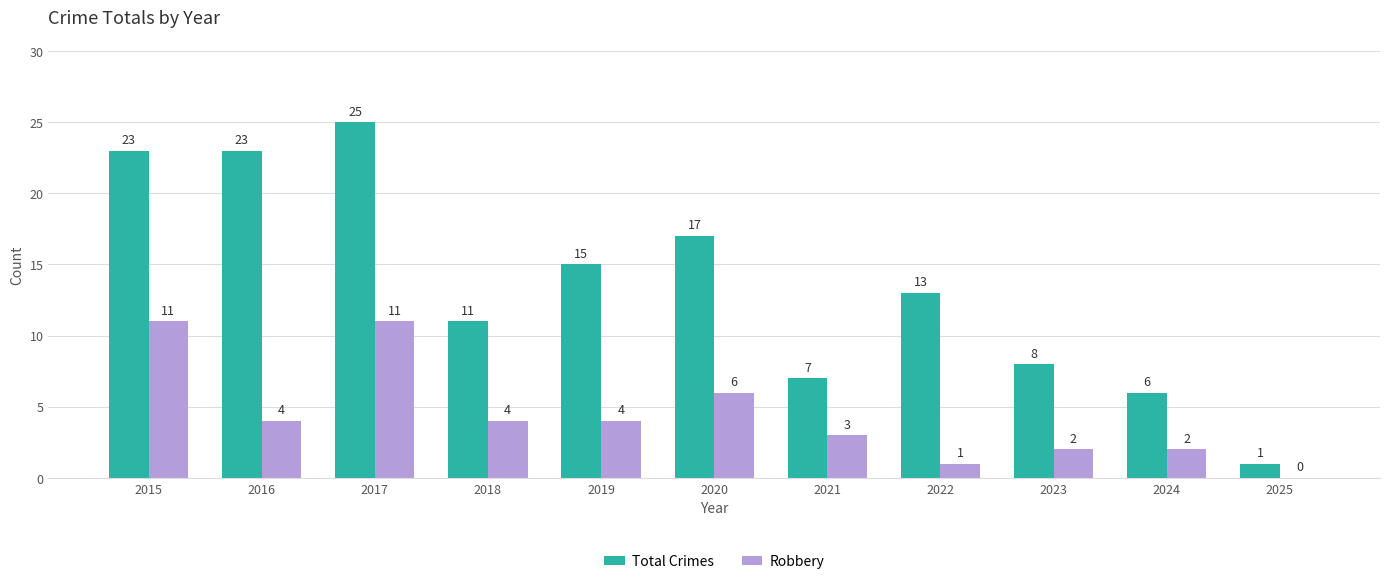

Which series has the largest range (max minus min)?

Total Crimes